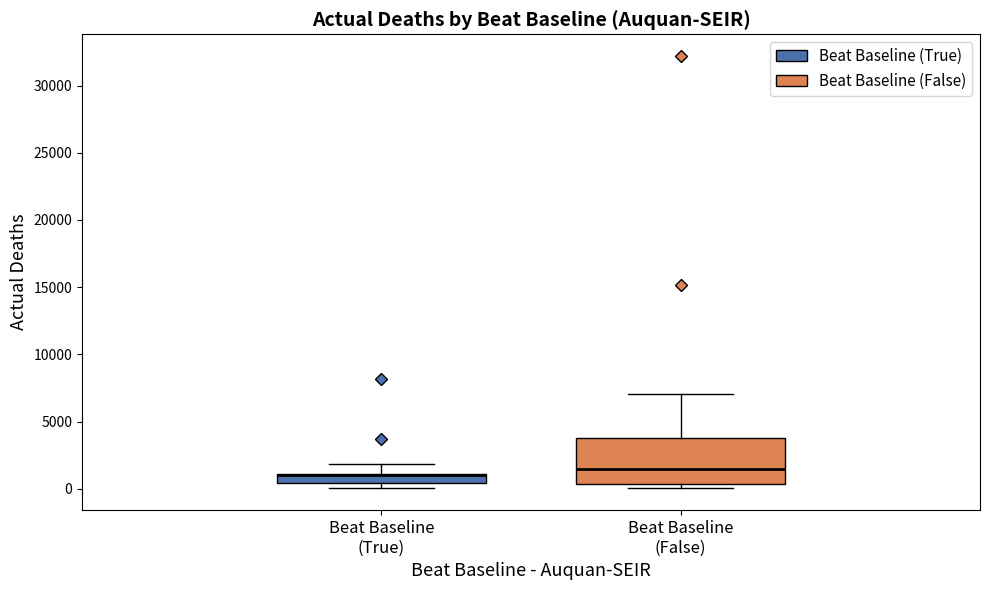

Where is the upper edge of the box for Beat Baseline (False) on the y-axis? The values are not printed on the chart, so give them approximately, as read against the axis.

4000